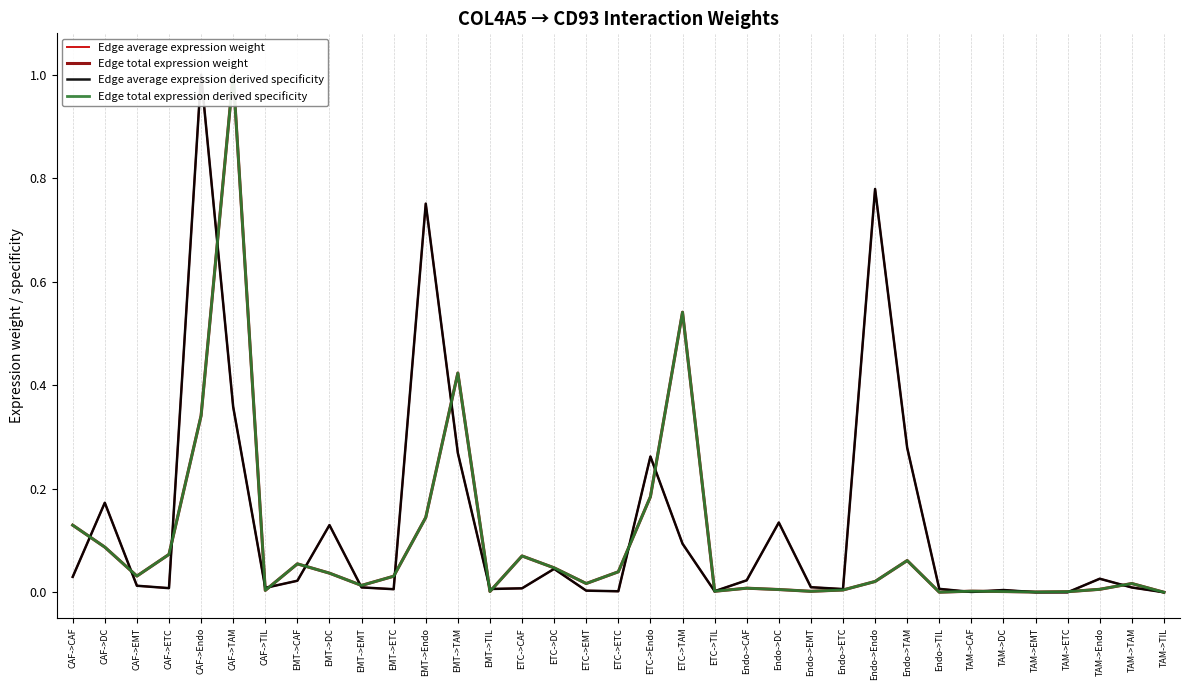

At which category does the chart reach its minimum across all series?

TAM->ETC